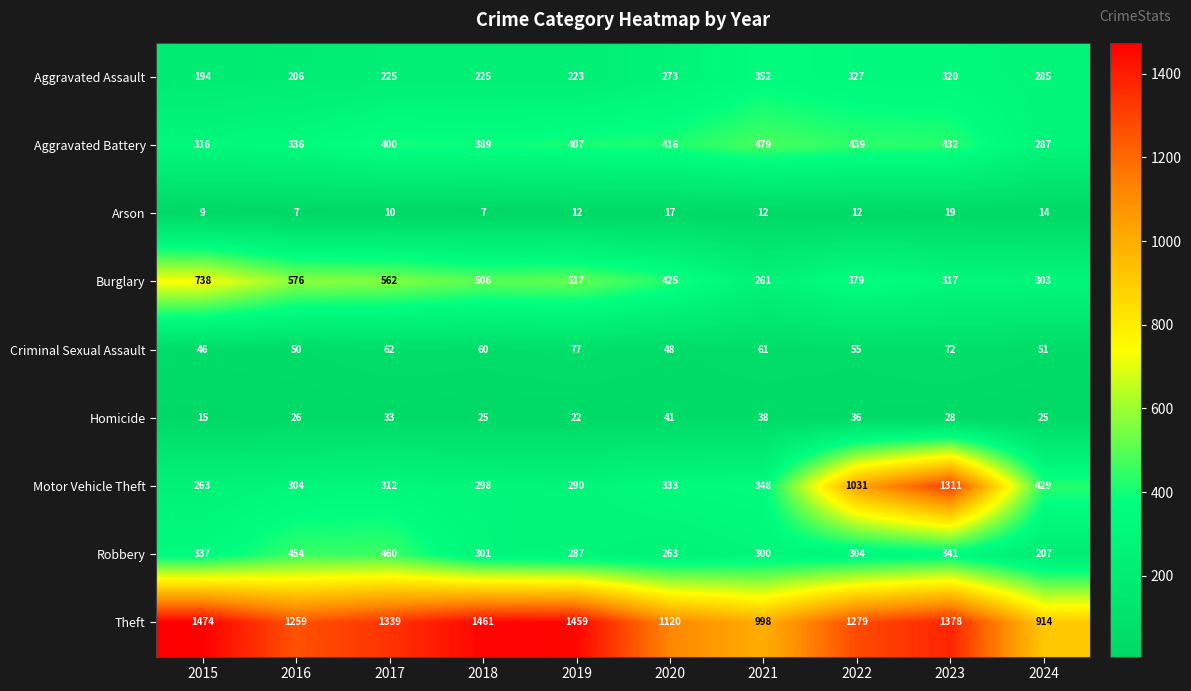

What is the total value across all series at 2024?

2515